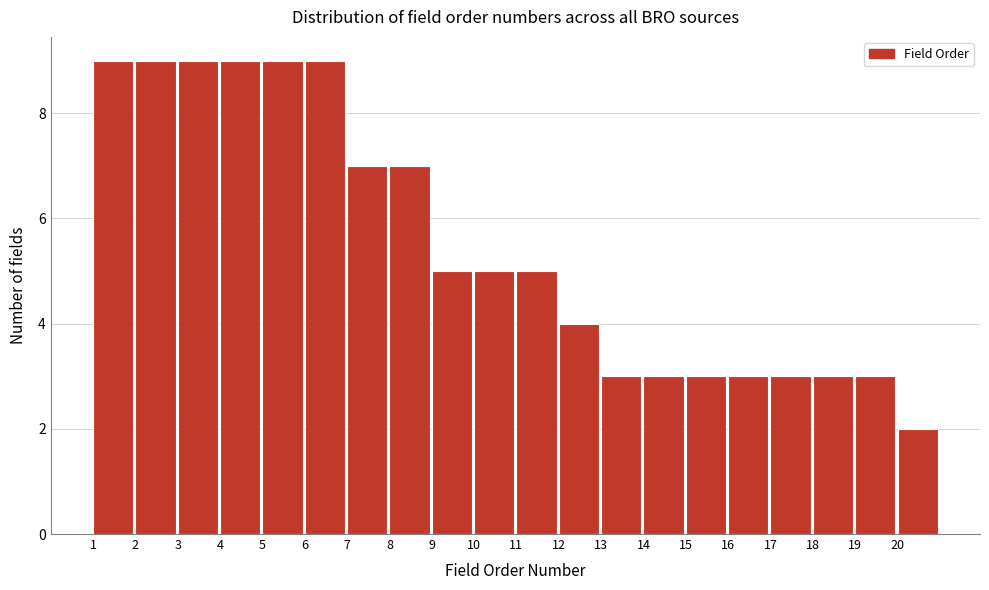

What is the height of the bar covering 7 to 8 on the x-axis? The values are not printed on the chart, so give them approximately, as read against the axis.

7